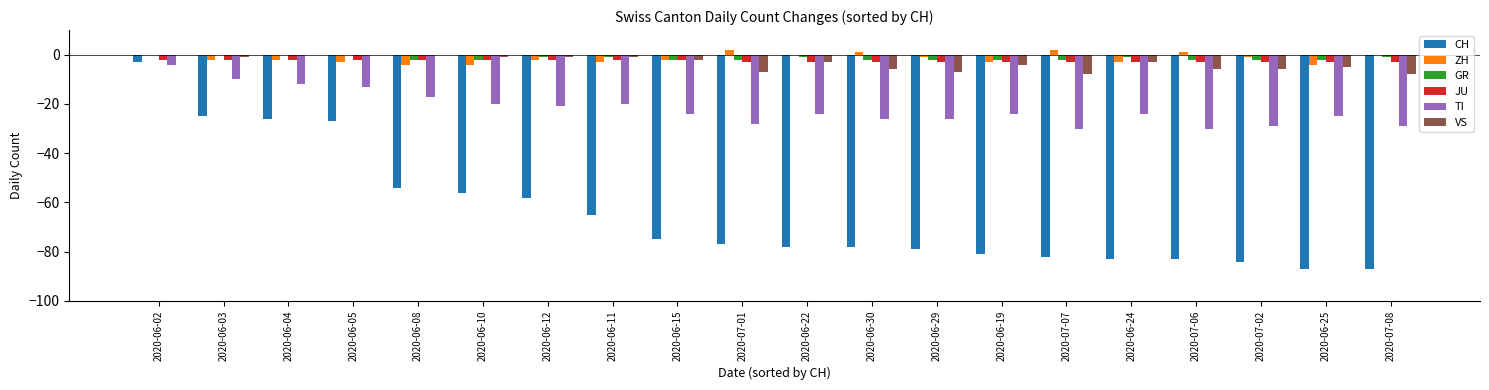

At which label is GR closest to -1?

2020-06-12